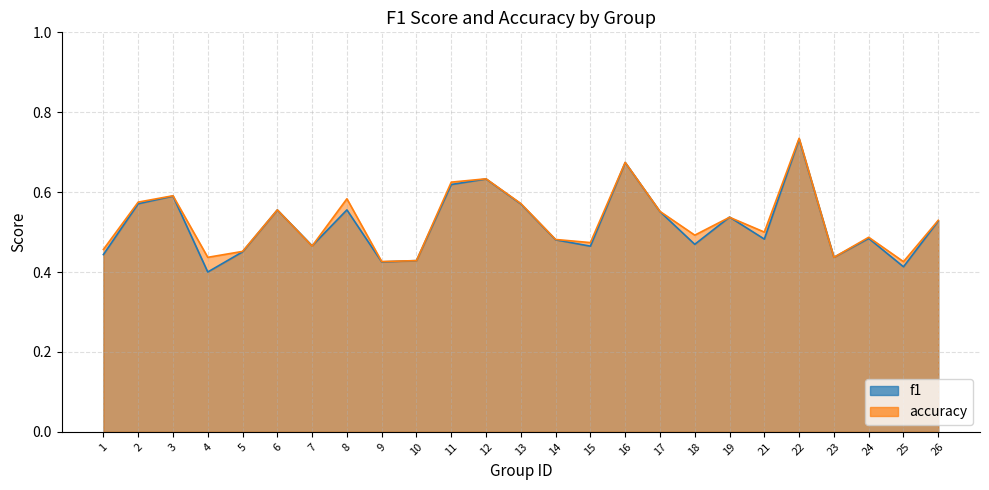

What is the sum of all f1 values?

13.0